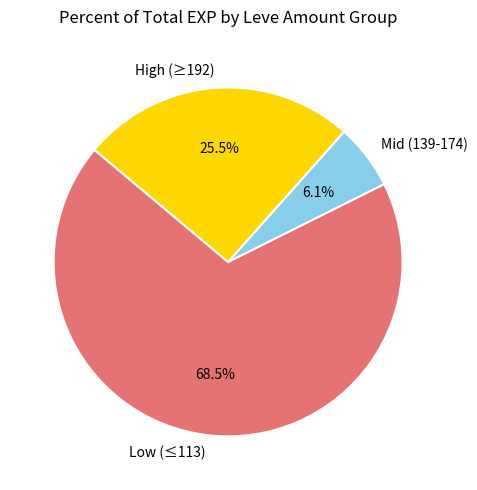

Rank the categories by value from highest to lowest.

Low (≤113), High (≥192), Mid (139-174)